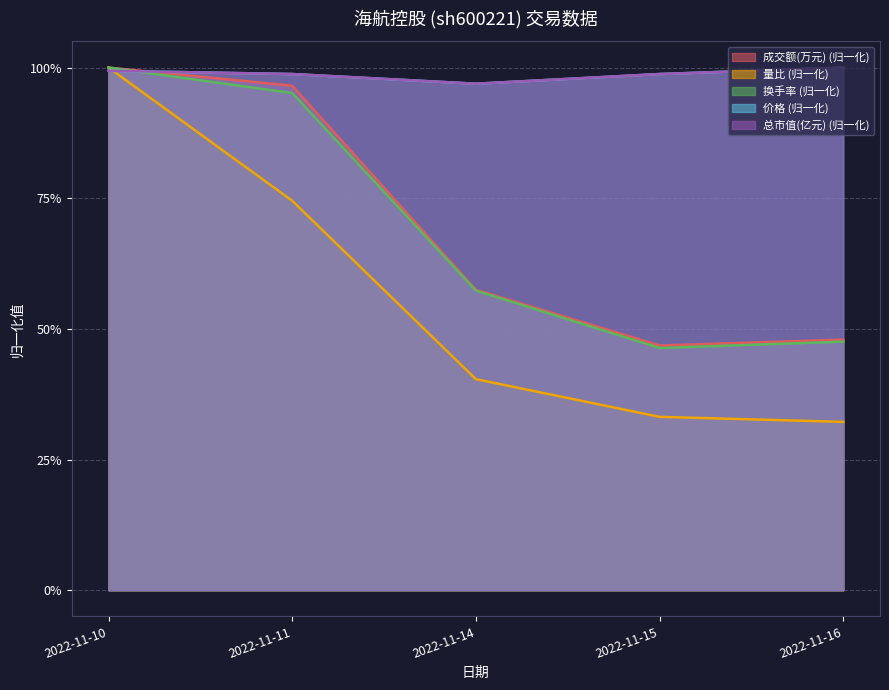

What is the value of the 换手率 point at the 1st from the left?

1.0